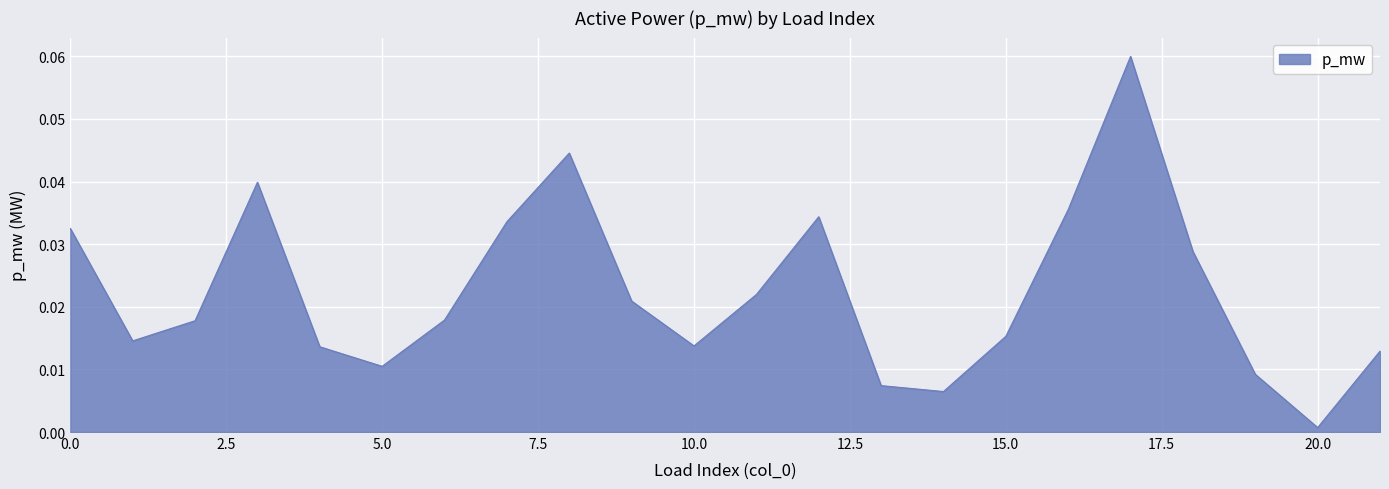

Reading left to right, transcribe all the data shown in this chart.

0.0	0.0	0.0	0.0	0.0	0.0	0.0	0.0	0.0	0.0	0.0	0.0	0.0	0.0	0.0	0.0	0.0	0.1	0.0	0.0	0.0	0.0